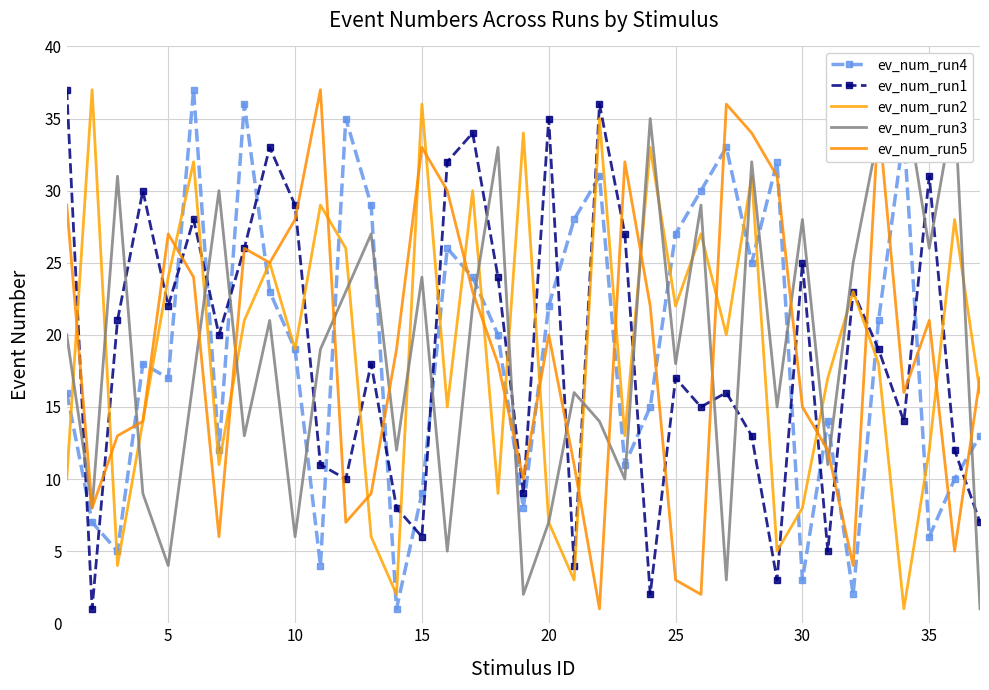

What is the smallest value displayed?

1